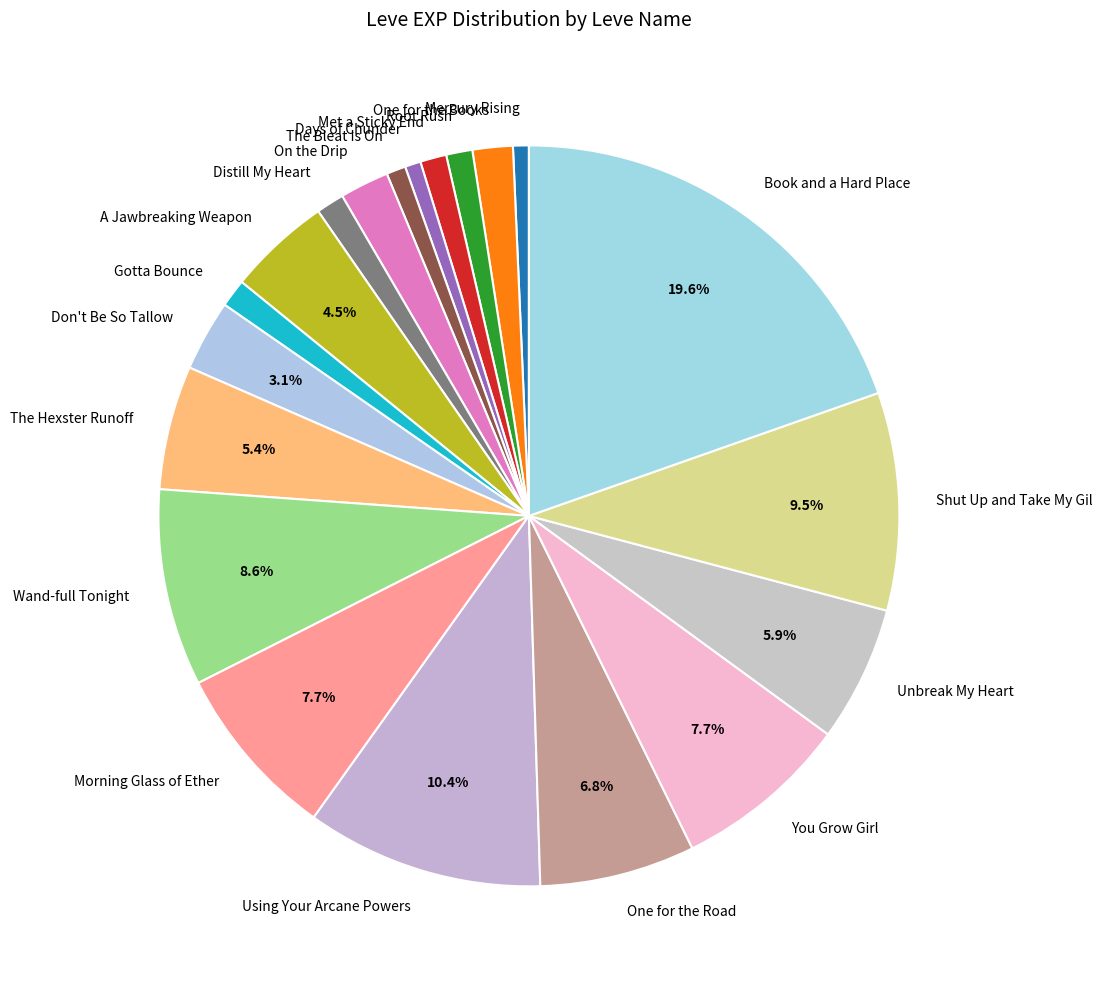

To the nearest percent, what percentage of the pie is The Bleat Is On?

1%